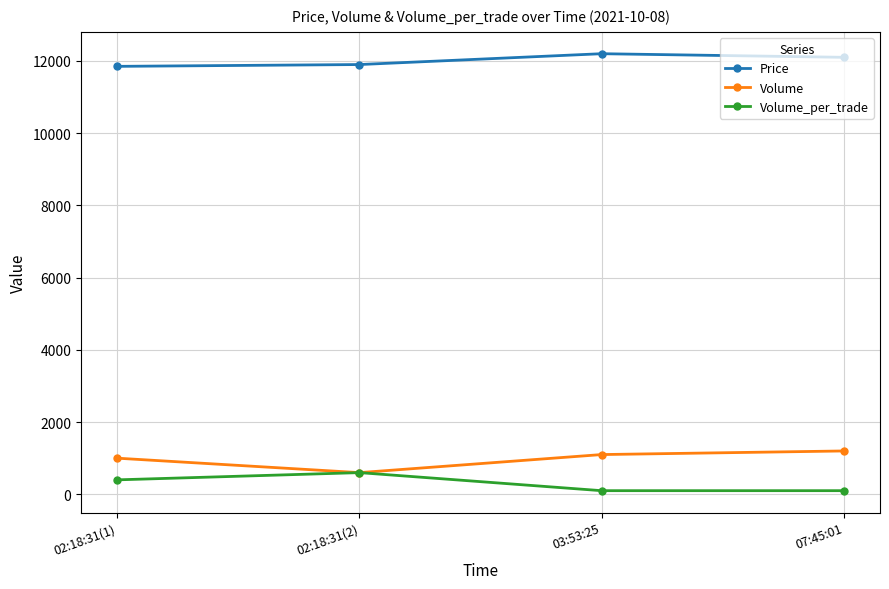

Does the chart have visible grid lines?

Yes